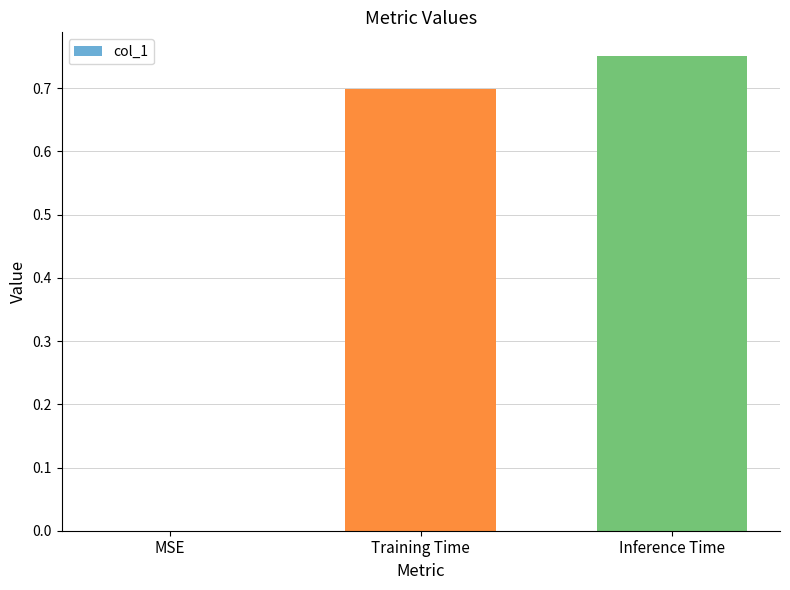

Does the chart contain stacked bars?

No